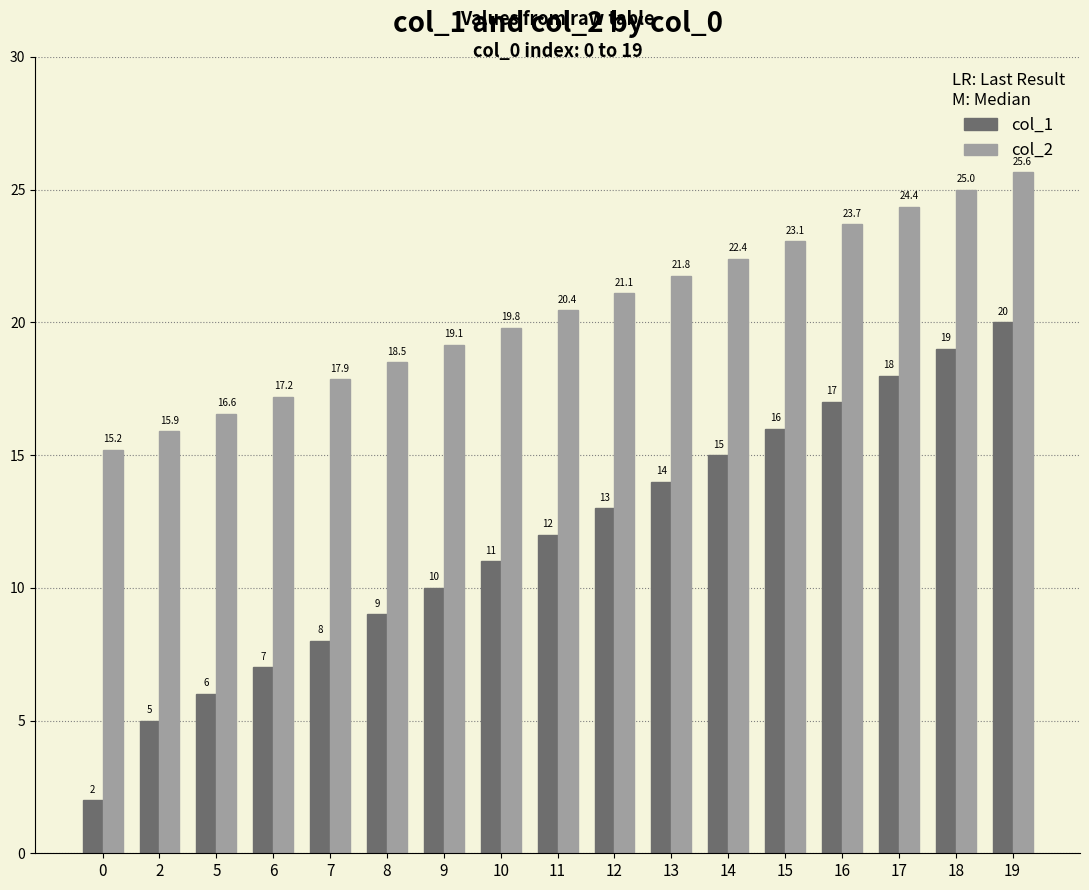

What is the total value across all series at 11?

32.5